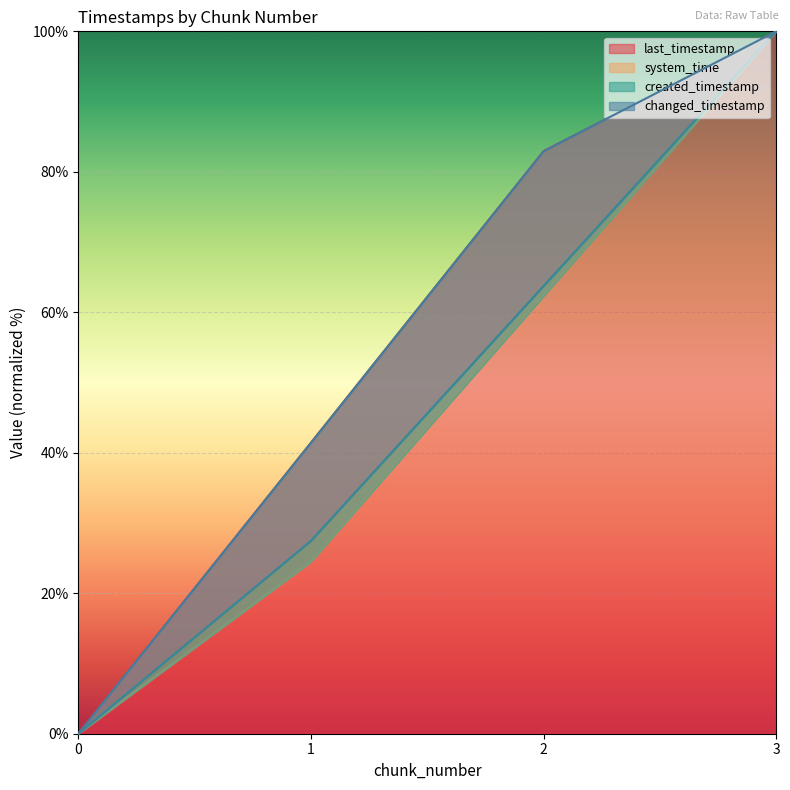

List the series in order of their peak value, highest first.

last_timestamp, system_time, created_timestamp, changed_timestamp